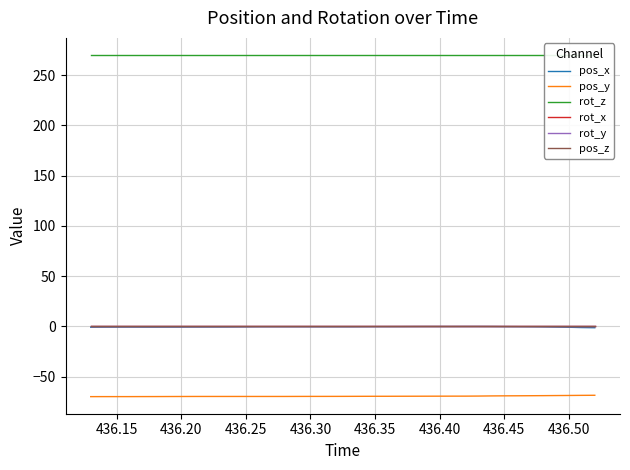

List the series in order of their peak value, lowest first.

pos_y, pos_x, rot_x, rot_y, pos_z, rot_z